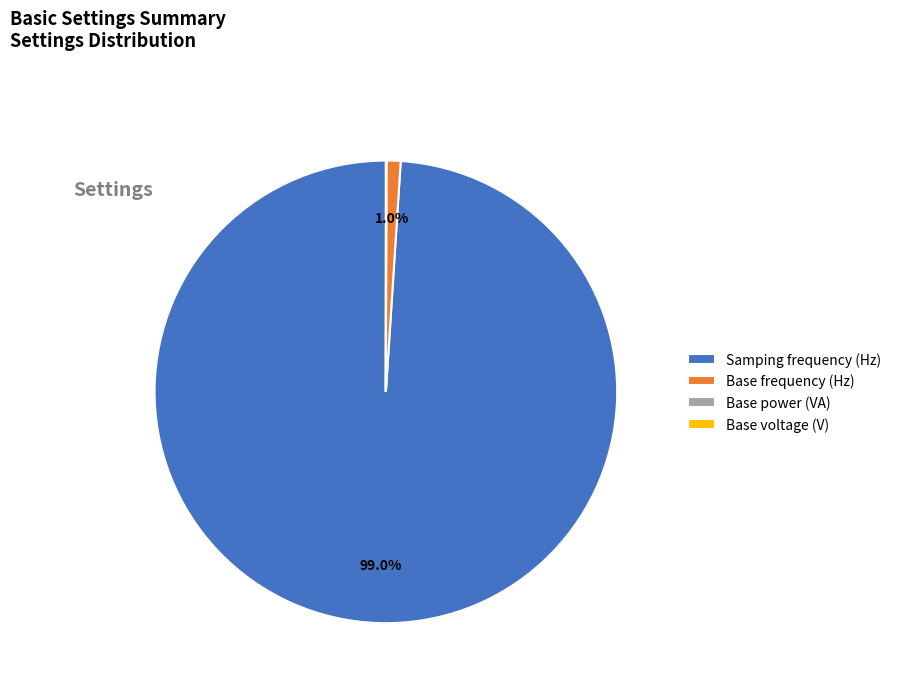

How much of the chart is everything except Base frequency (Hz)?

99.0%